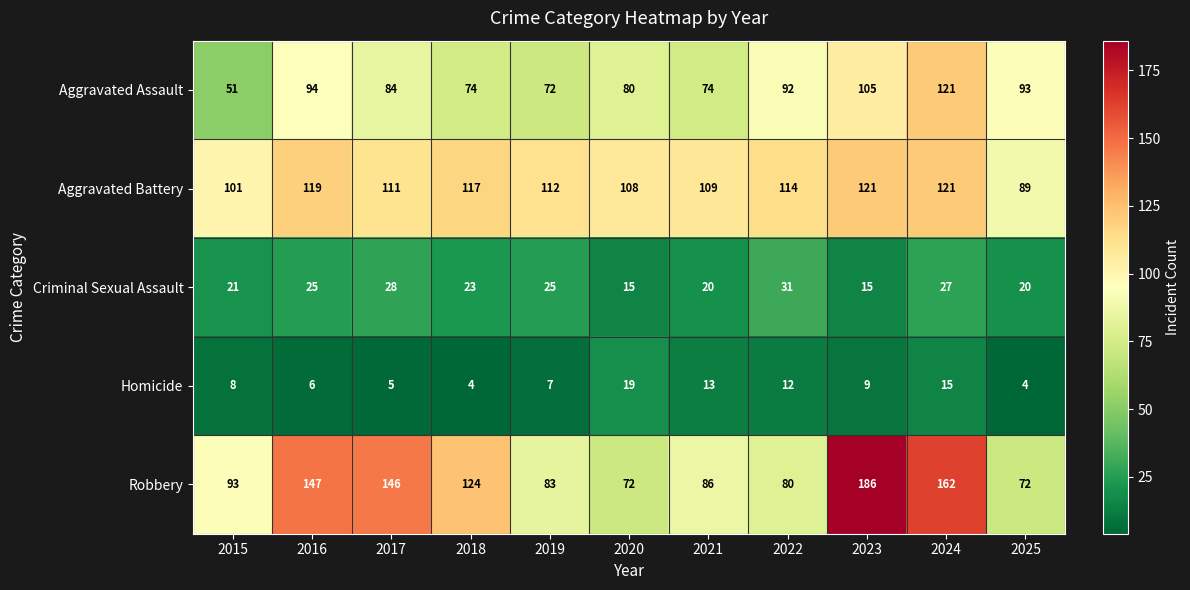

What is the smallest value displayed?

4